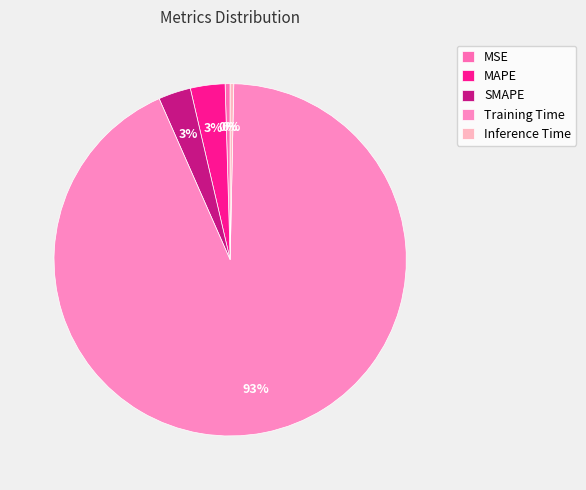

Count the number of slices in the pie.

5